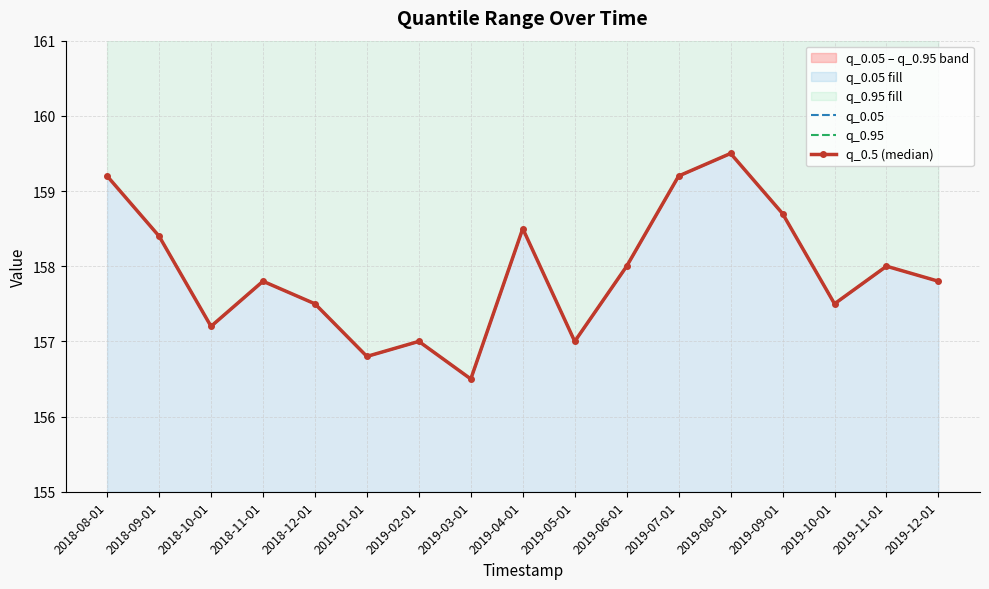

What is the highest value of the q_0.95 series?

159.5